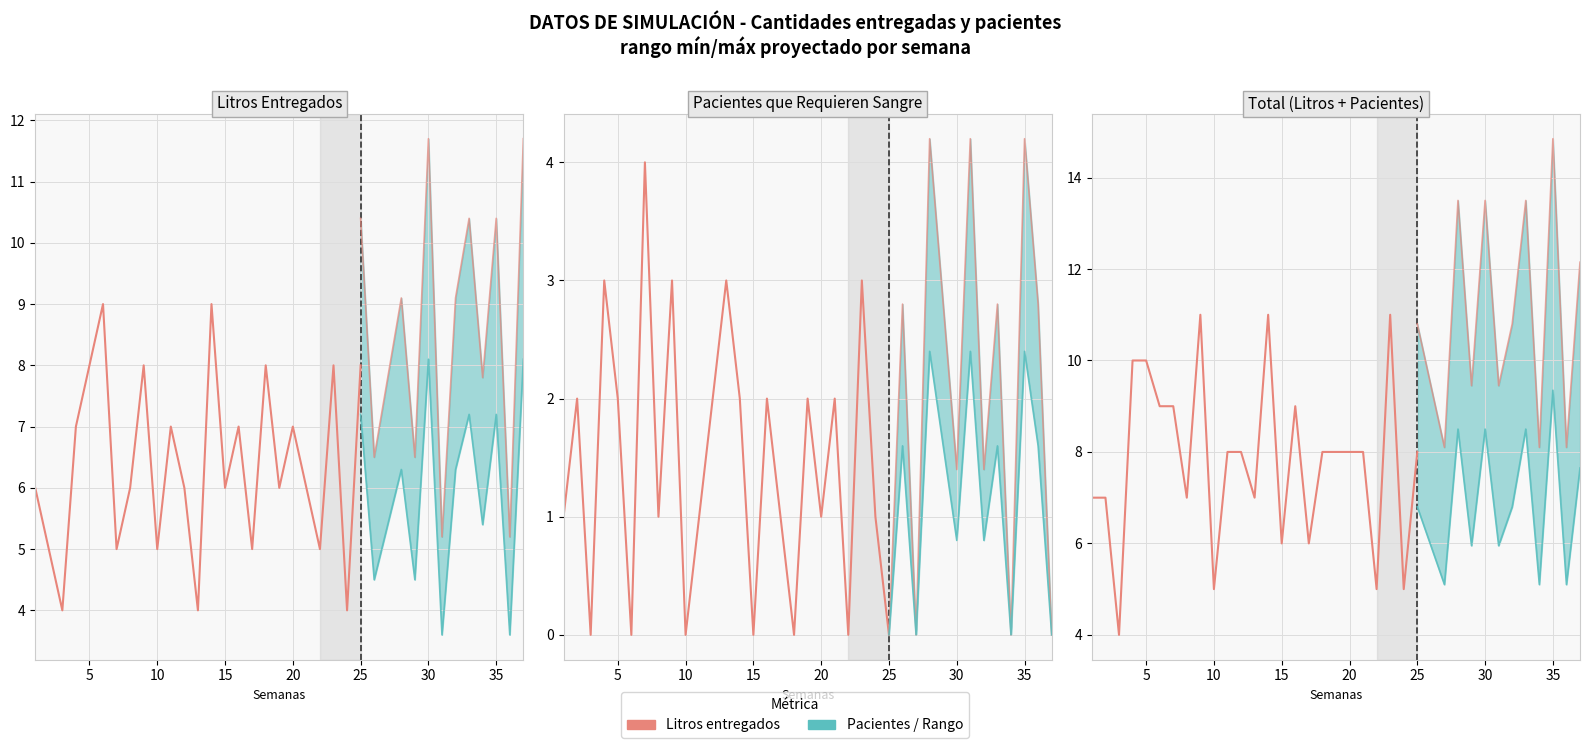

Is this an area chart (filled region under the line)?

No